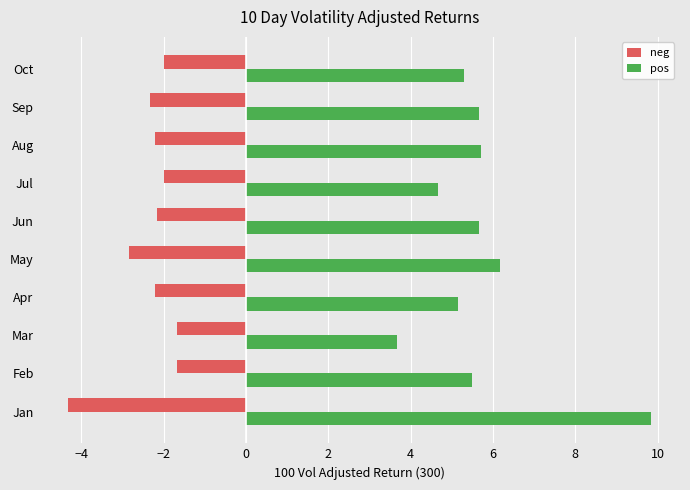

The neg series shows -2.5 at Mar. True or false?

False